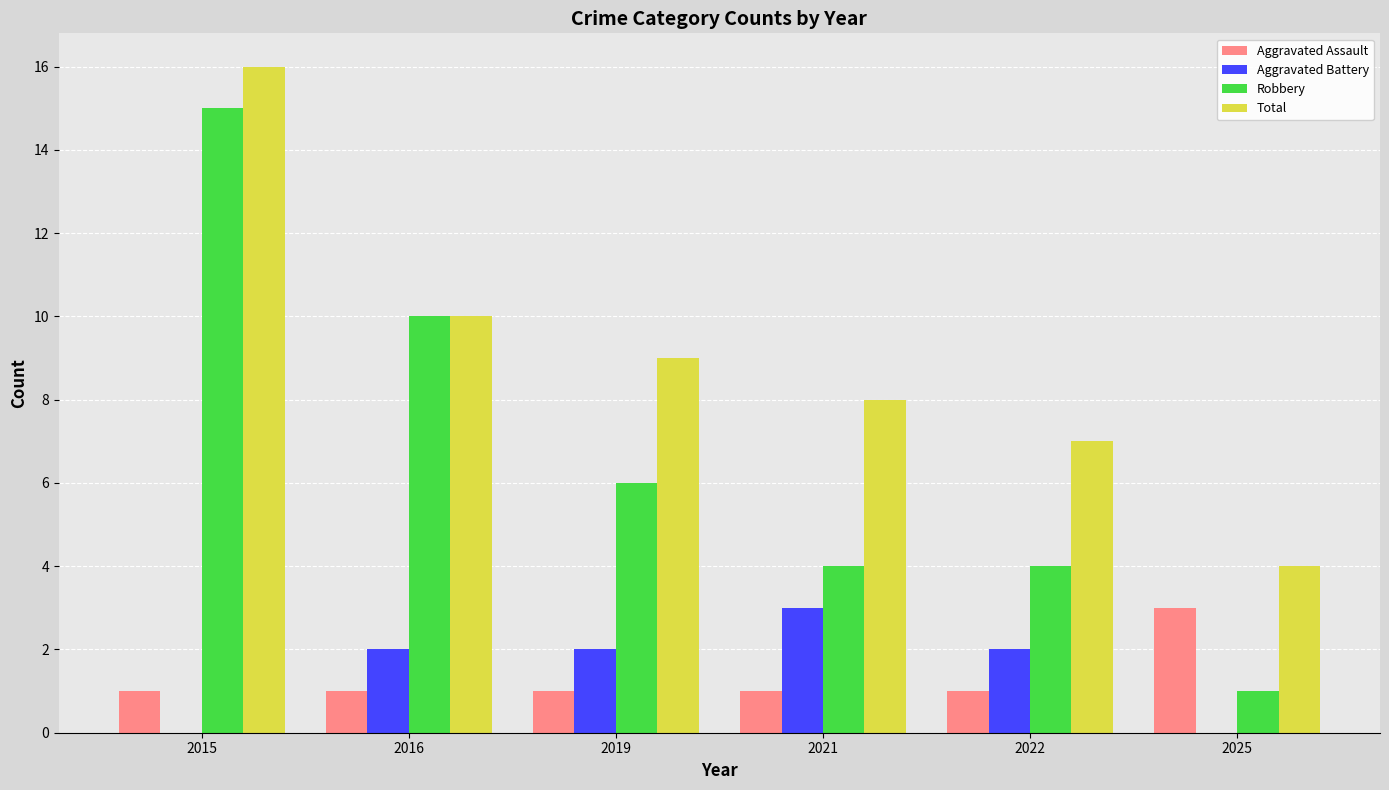

How many data points does each series have?

6